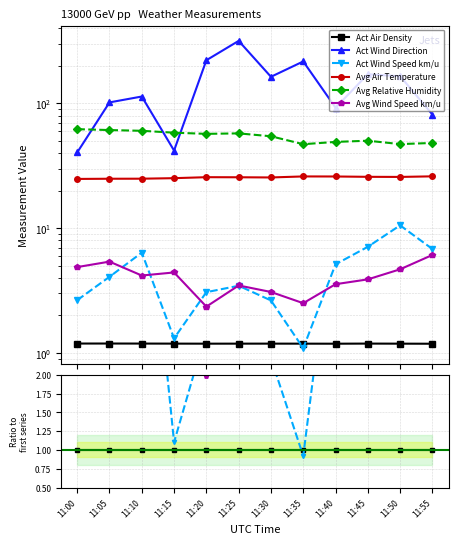

True or false: Avg Wind Speed km/u has more than 0 interior local peaks.

True